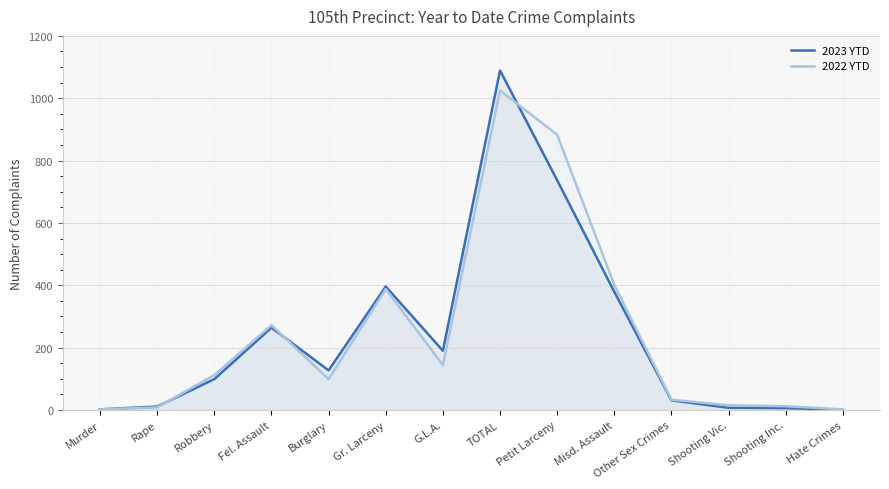

True or false: 2023 YTD has a value of 1 at Hate Crimes.

False